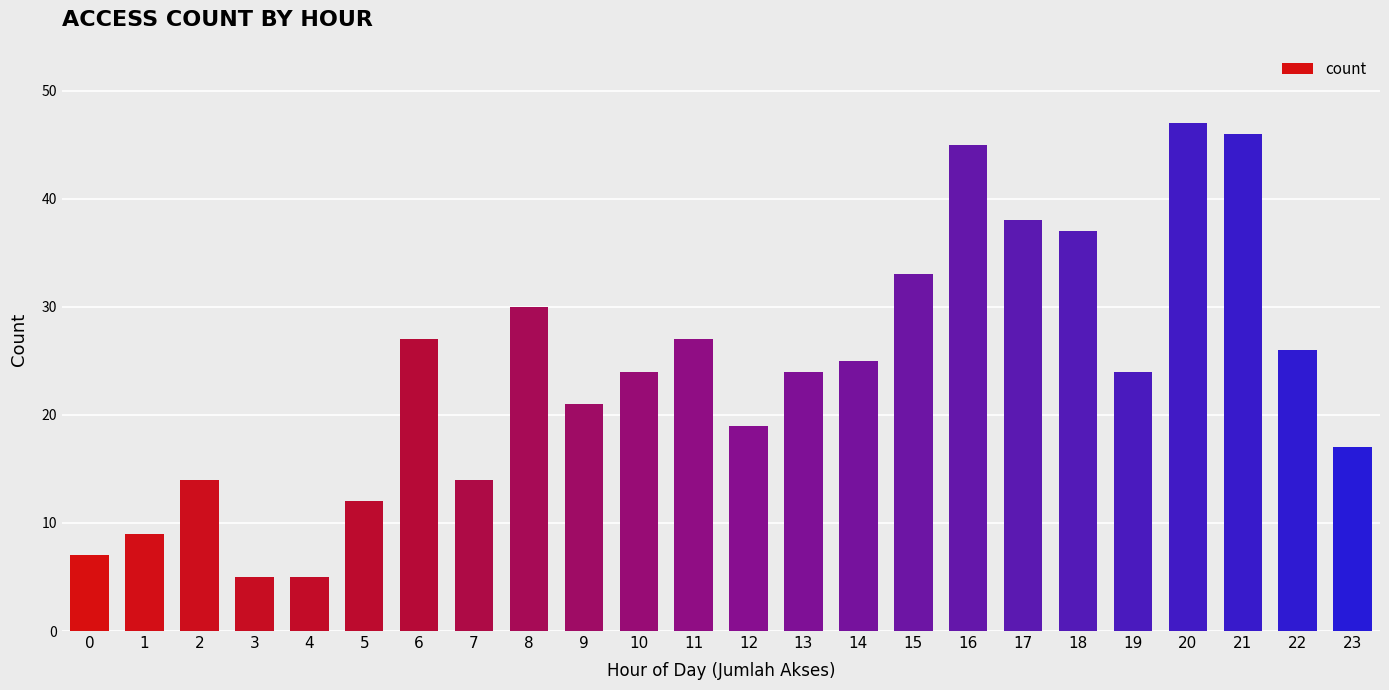

What is the difference between the values at 17 and 6?

11